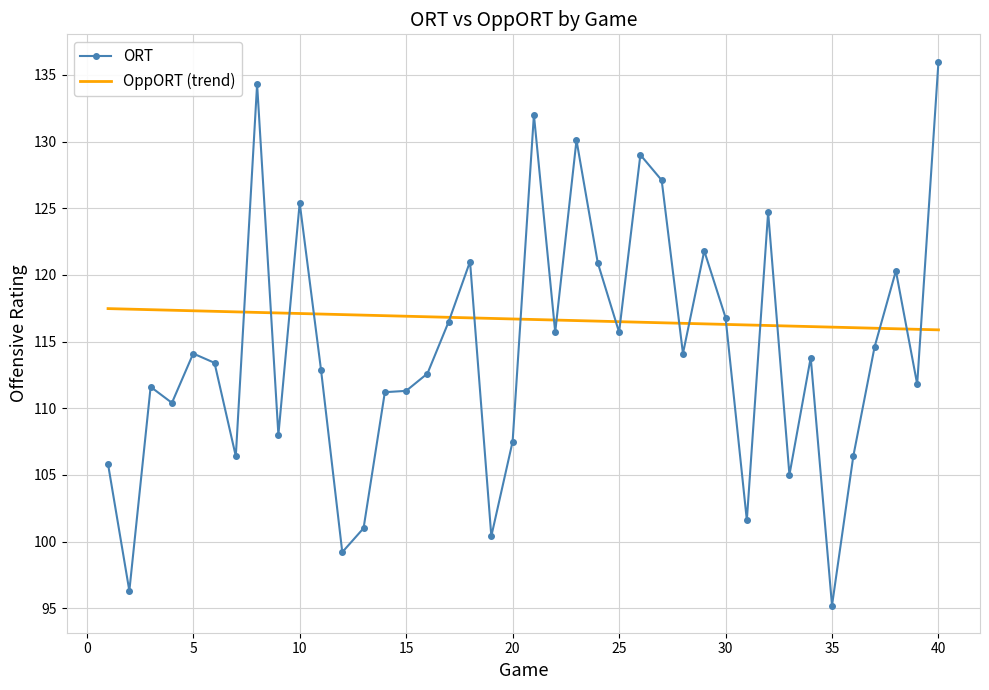

How many categories are shown in the chart?

40